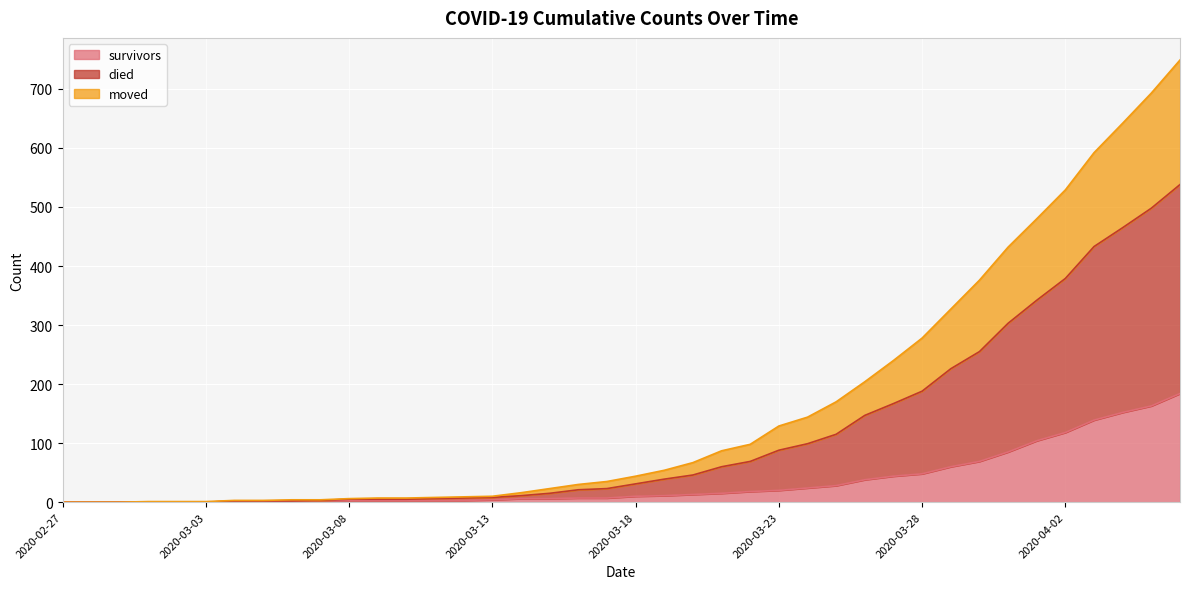

True or false: moved and died intersect in this chart.

False